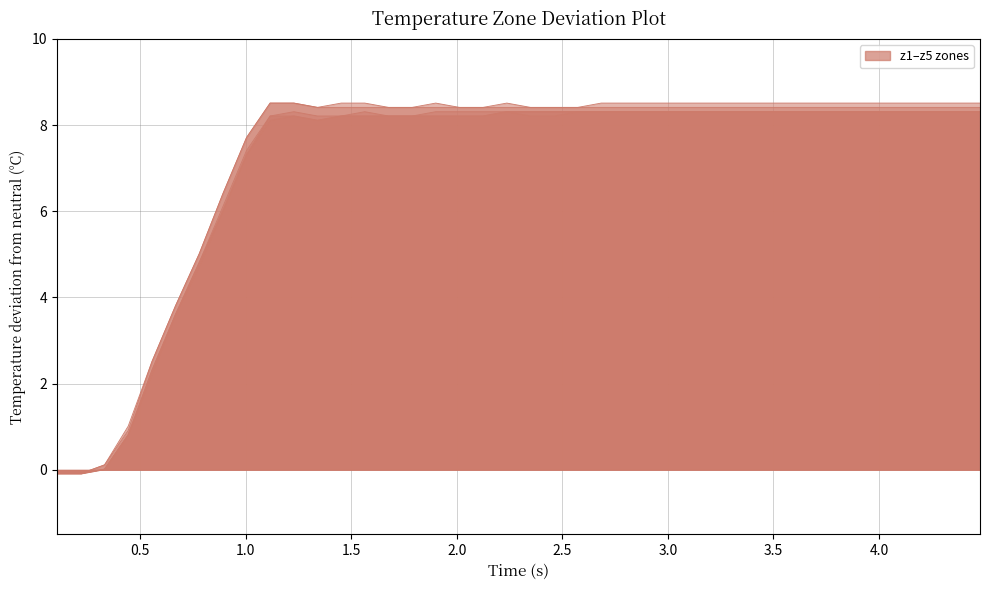

True or false: z3 and z2 intersect in this chart.

False